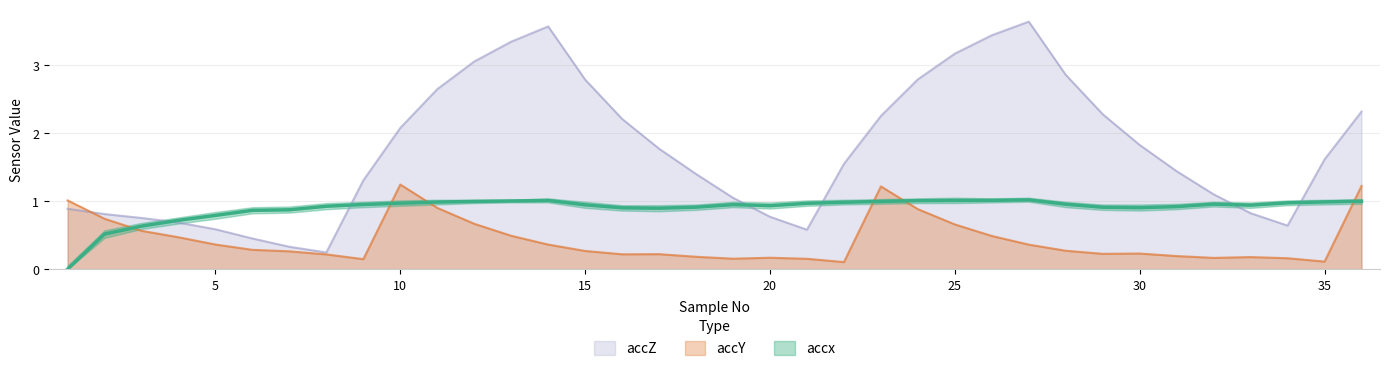

How many times do accZ and accY cross each other?

1